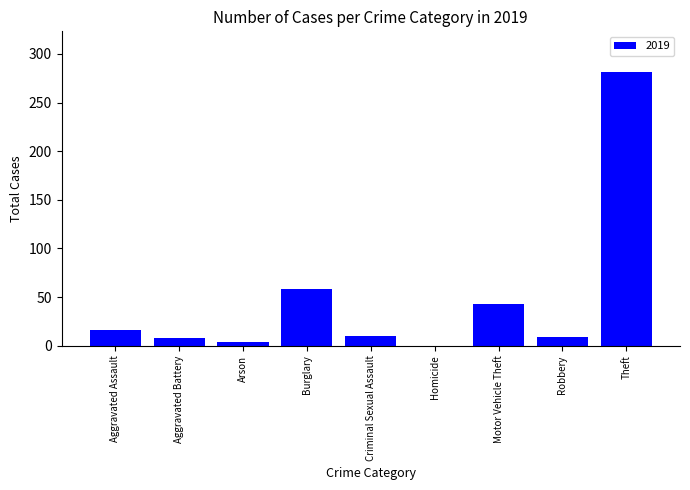

At which label is the value closest to 140?

Burglary